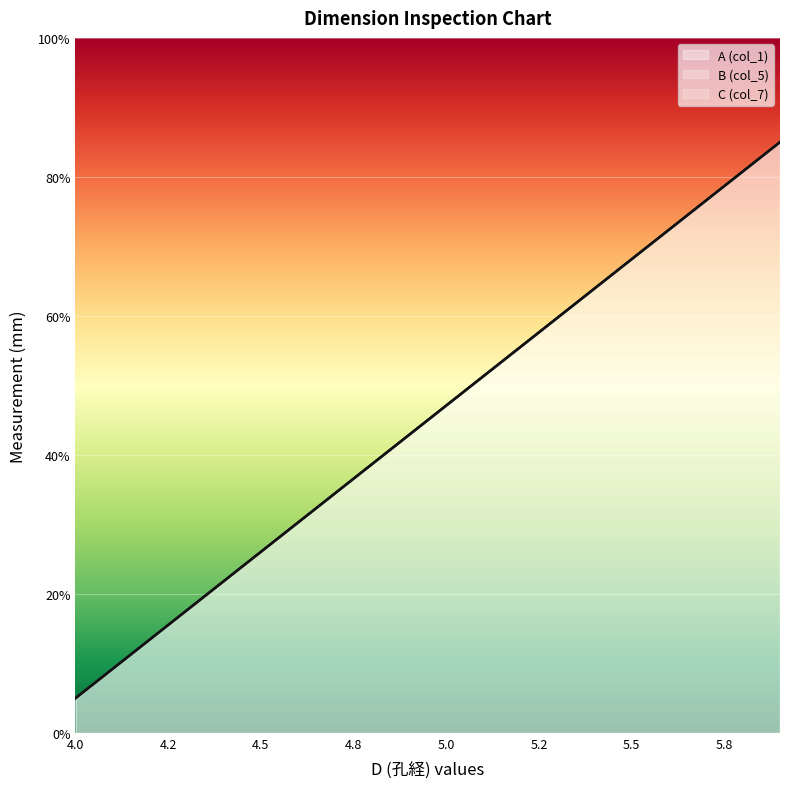

Rank the categories by B (col_5) value from highest to lowest.

5.9, 5.8, 5.7, 5.6, 5.5, 5.4, 5.3, 5.2, 5.1, 5.0, 4.9, 4.8, 4.7, 4.6, 4.5, 4.4, 4.3, 4.2, 4.1, 4.0